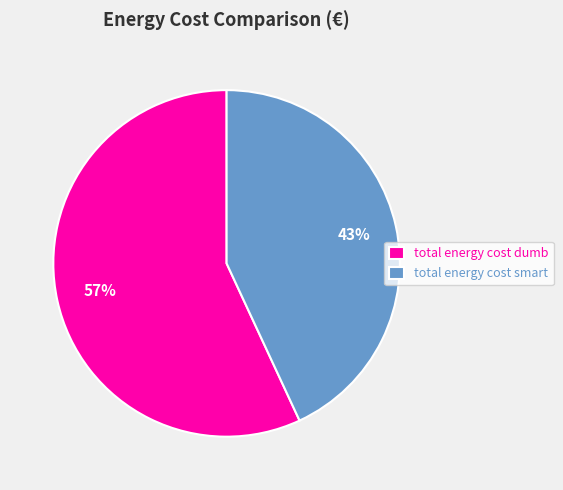

Which slice is the smallest?

total energy cost smart